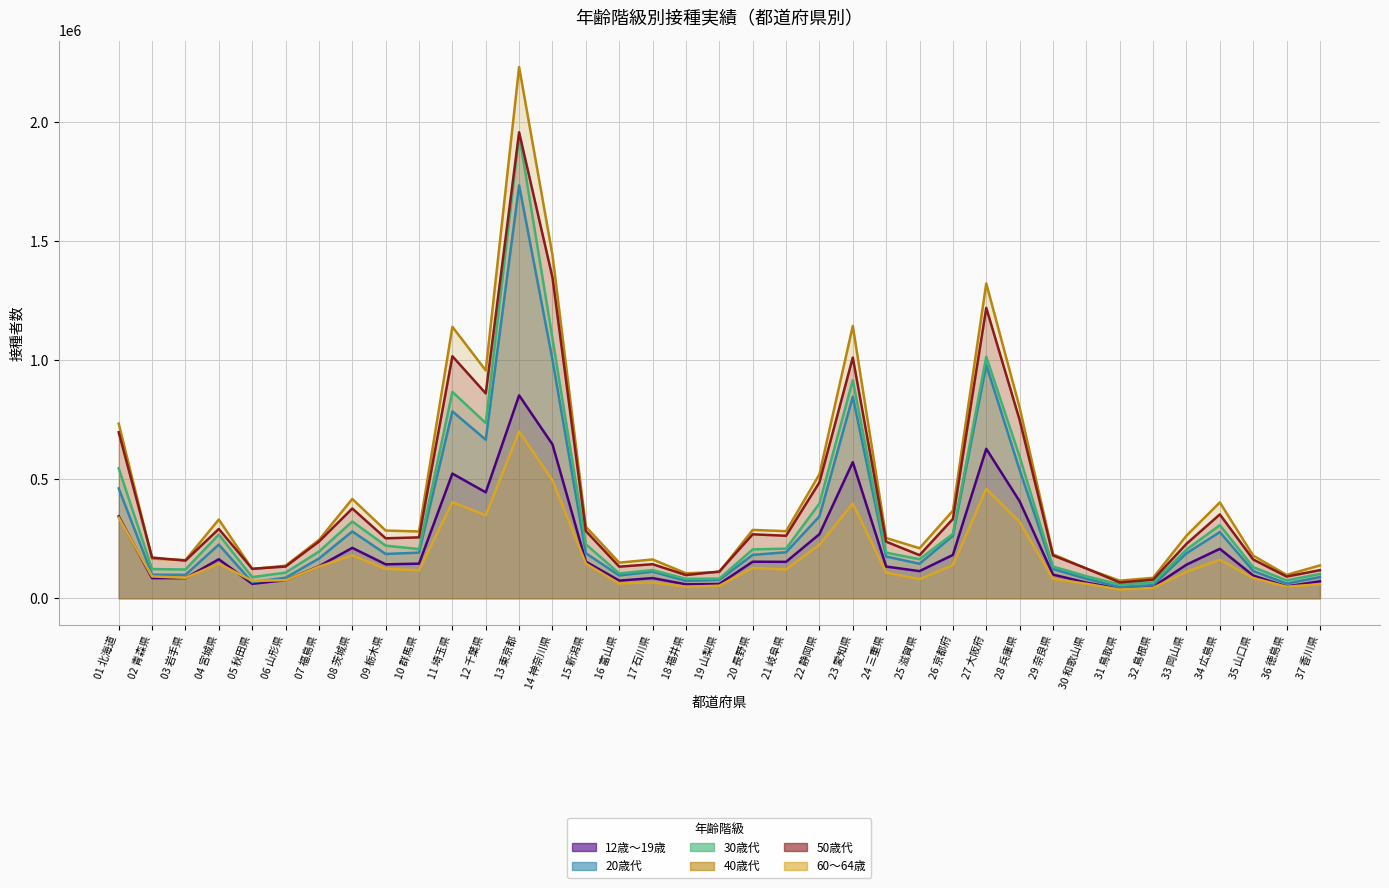

Is the value of 50歳代 at 06 山形県 greater than the value of 60～64歳 at 24 三重県?

Yes